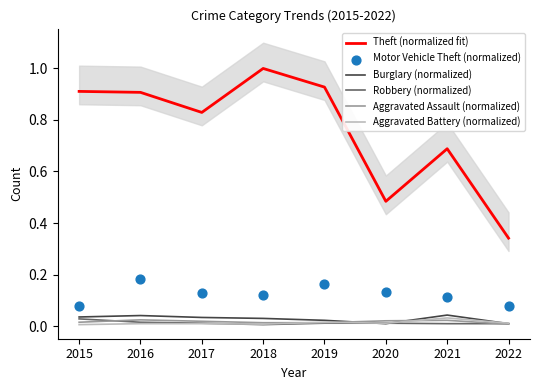

Is the value of Burglary (normalized) at 2019 greater than the value of Robbery (normalized) at 2021?

Yes